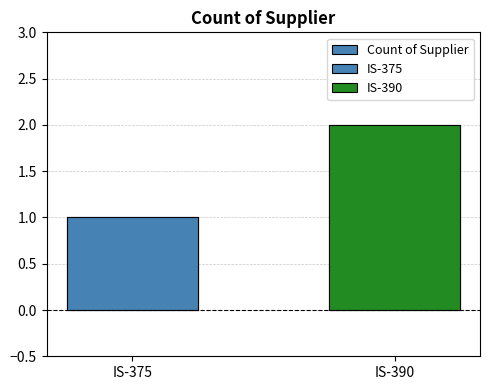

How many data points are less than 2?

1